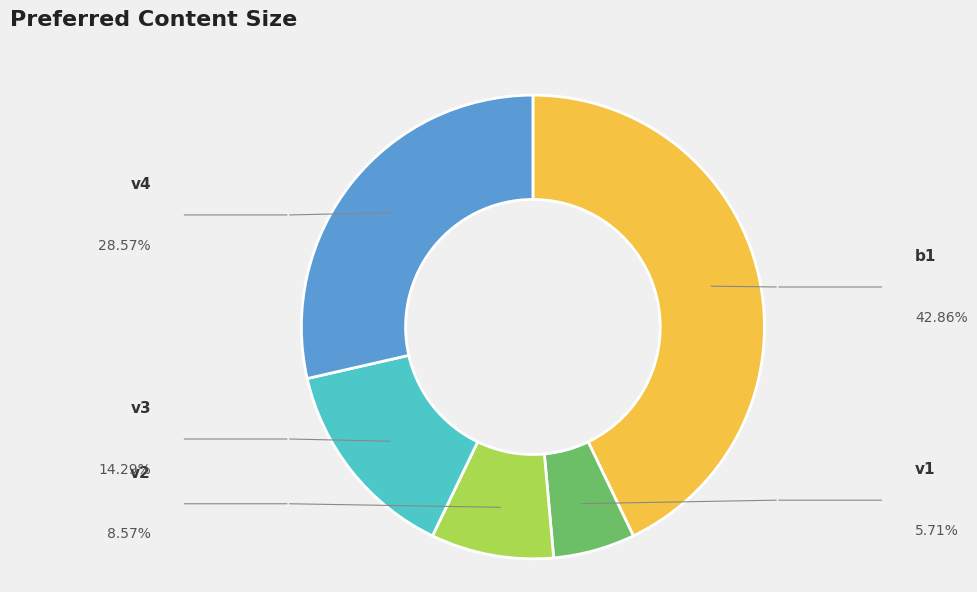

Is there a majority slice in this chart?

No